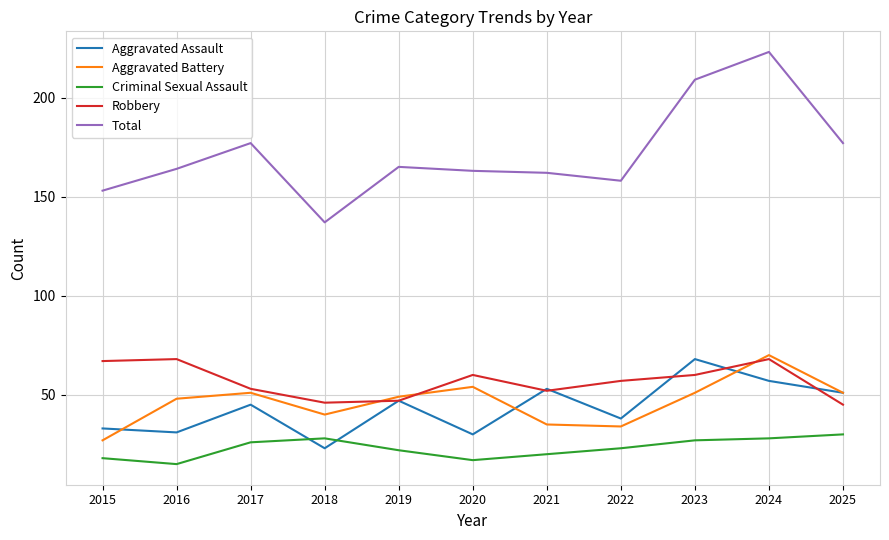

What is the difference between the highest and lowest values at 2024?

195